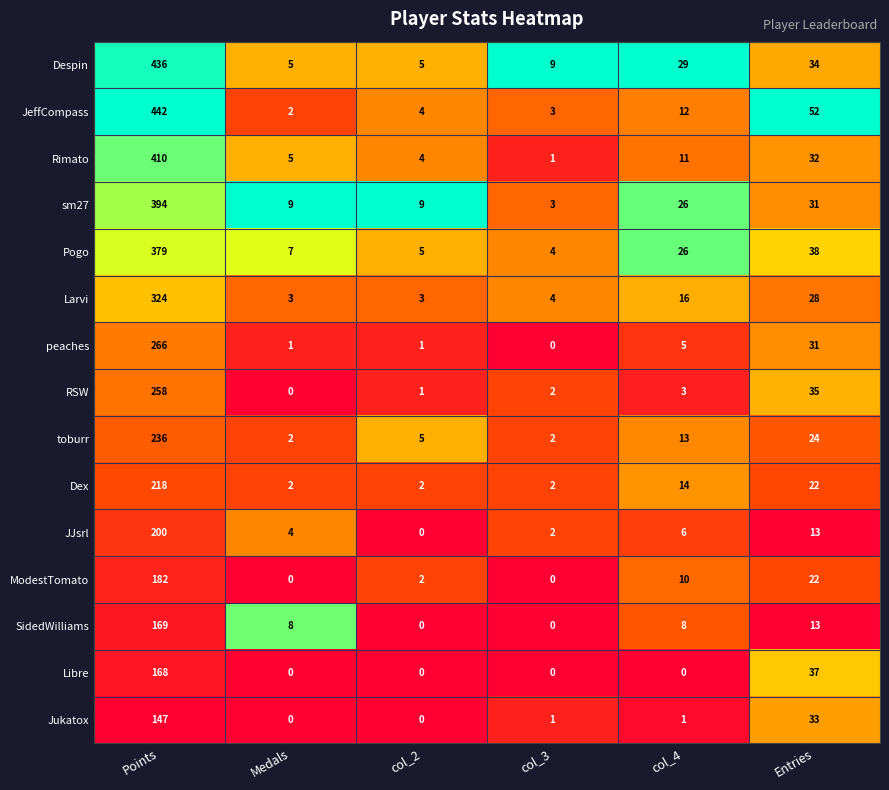

What is the spread (max minus min) of values at col_3?

9